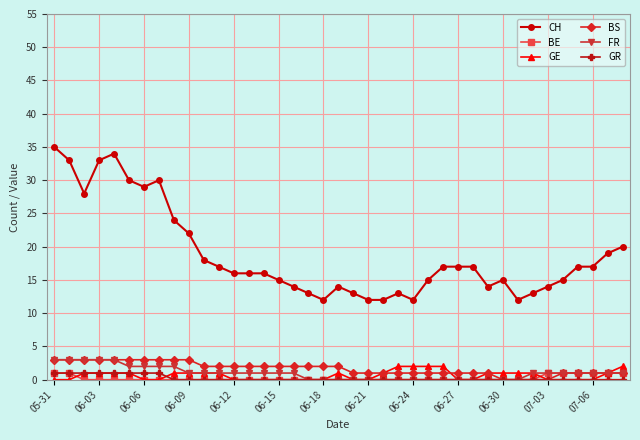

True or false: BE and CH intersect in this chart.

False